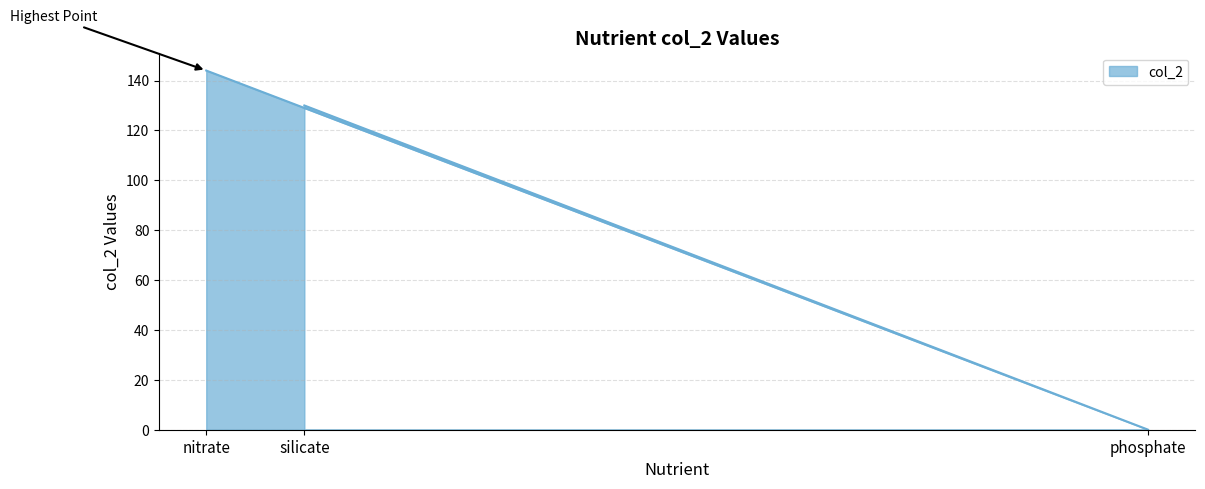

How many values are above zero?

2